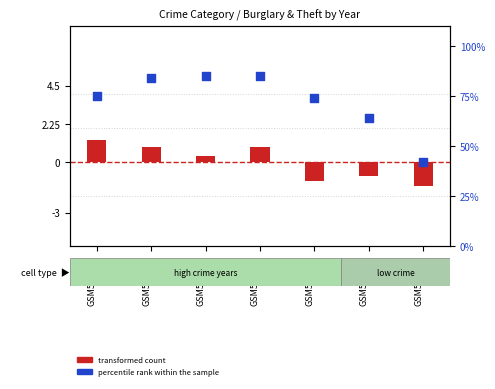

At how many categories does at least one series exceed -13?

7